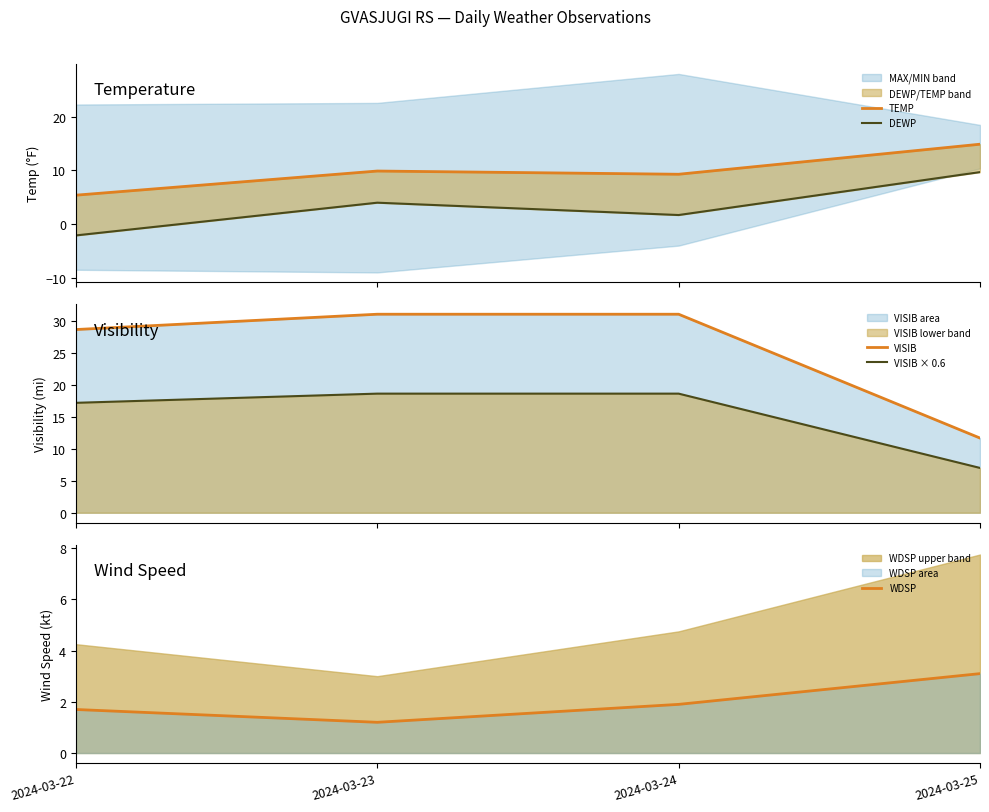

Rank the categories by TEMP value from highest to lowest.

2024-03-25, 2024-03-23, 2024-03-24, 2024-03-22